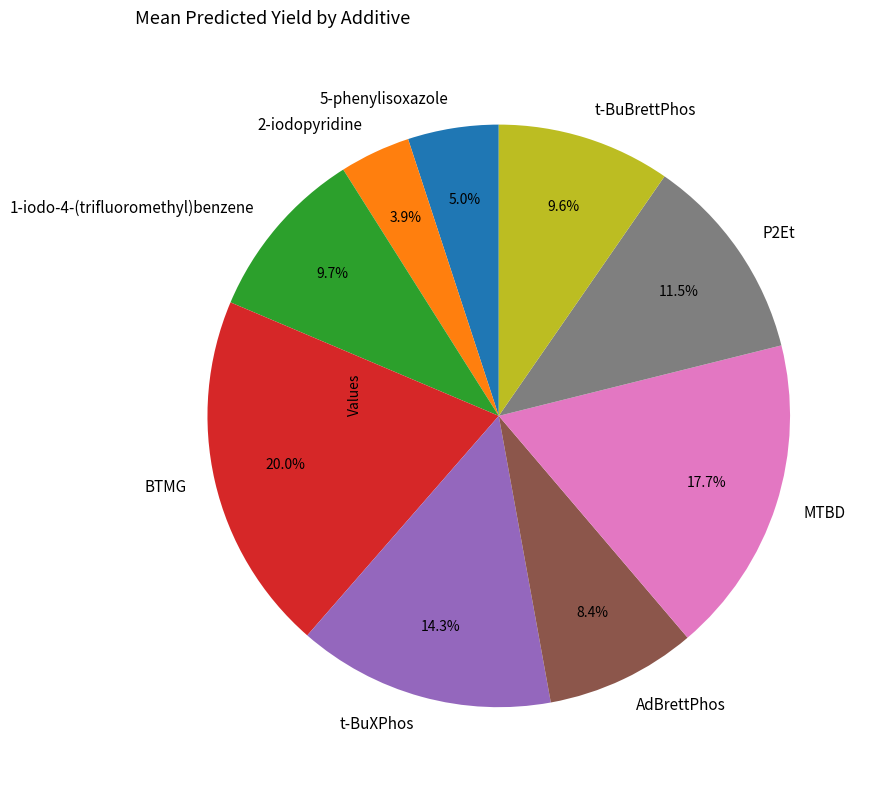

To the nearest percent, what portion does BTMG represent?

20%